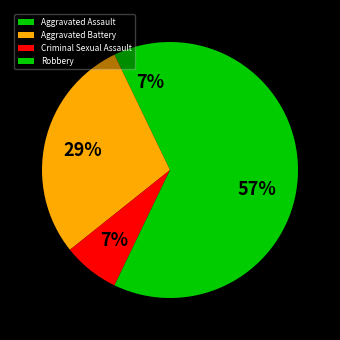

How many slices are in this pie chart?

4